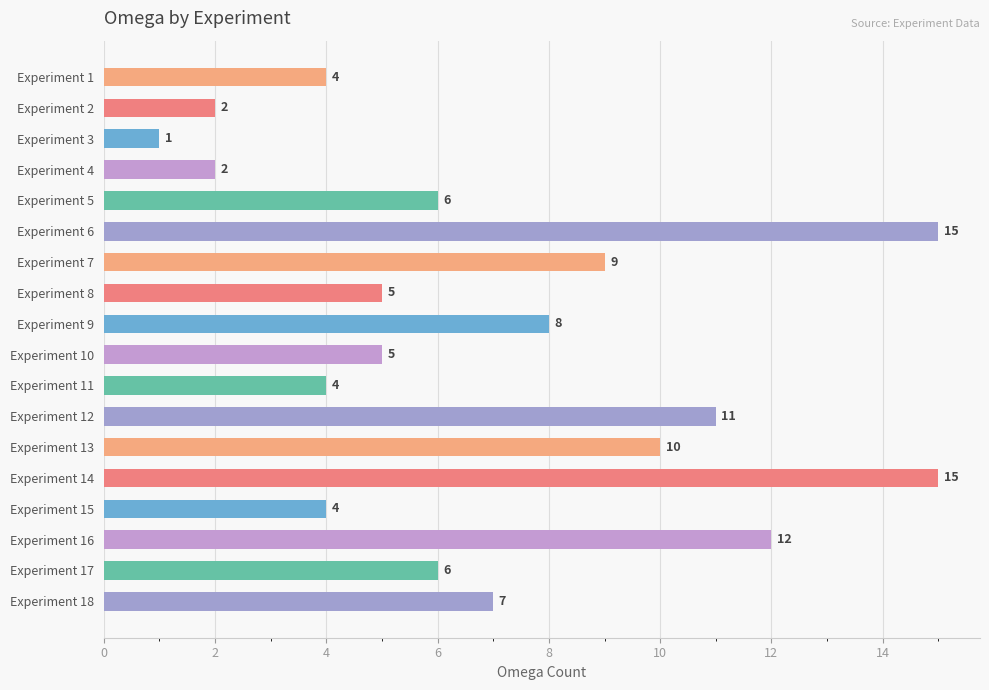

What is the change in value from Experiment 8 to Experiment 14?

+10